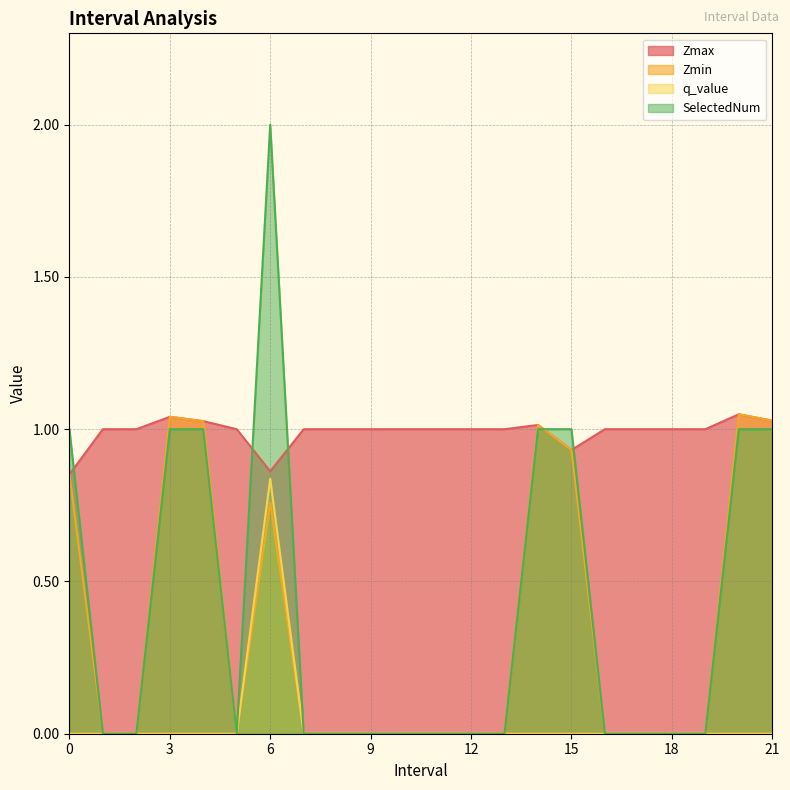

Rank the series at 14.0 from lowest to highest value.

q_value, SelectedNum, Zmax, Zmin